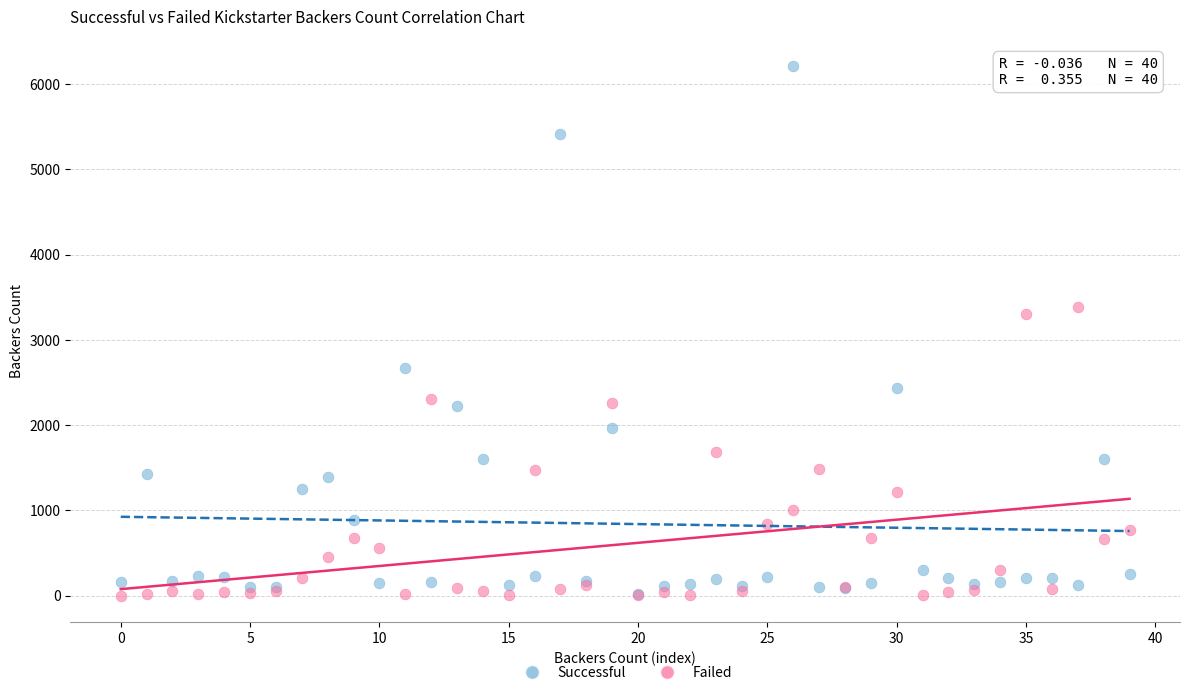

Which series has the widest spread of Y values?

Successful